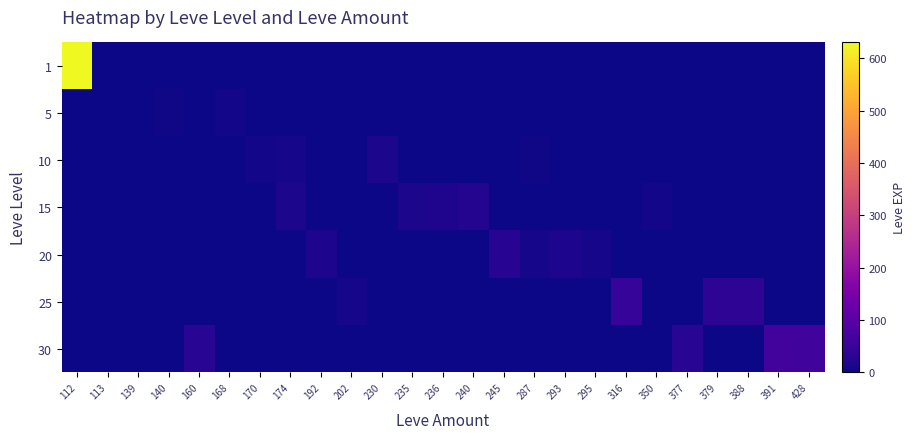

What is the total value across all series at 168?

6